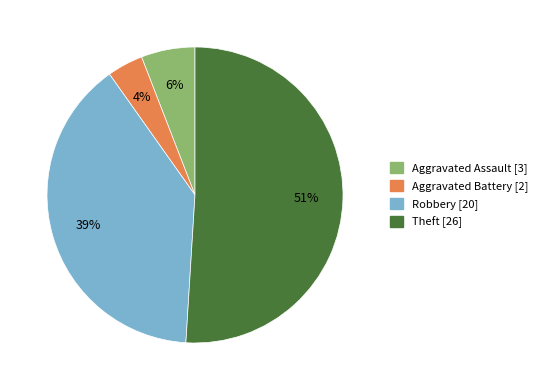

To the nearest percent, what is the average slice percentage?

25%